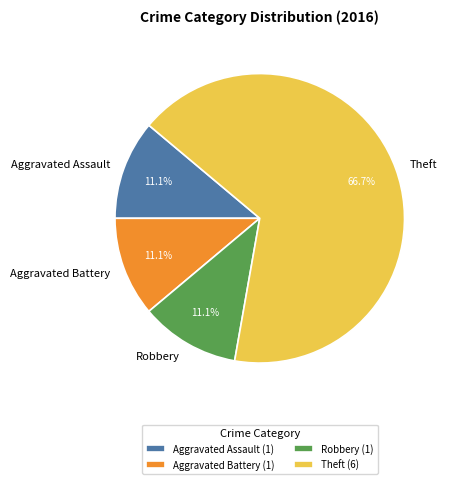

Does Aggravated Battery account for over 50% of the chart?

No